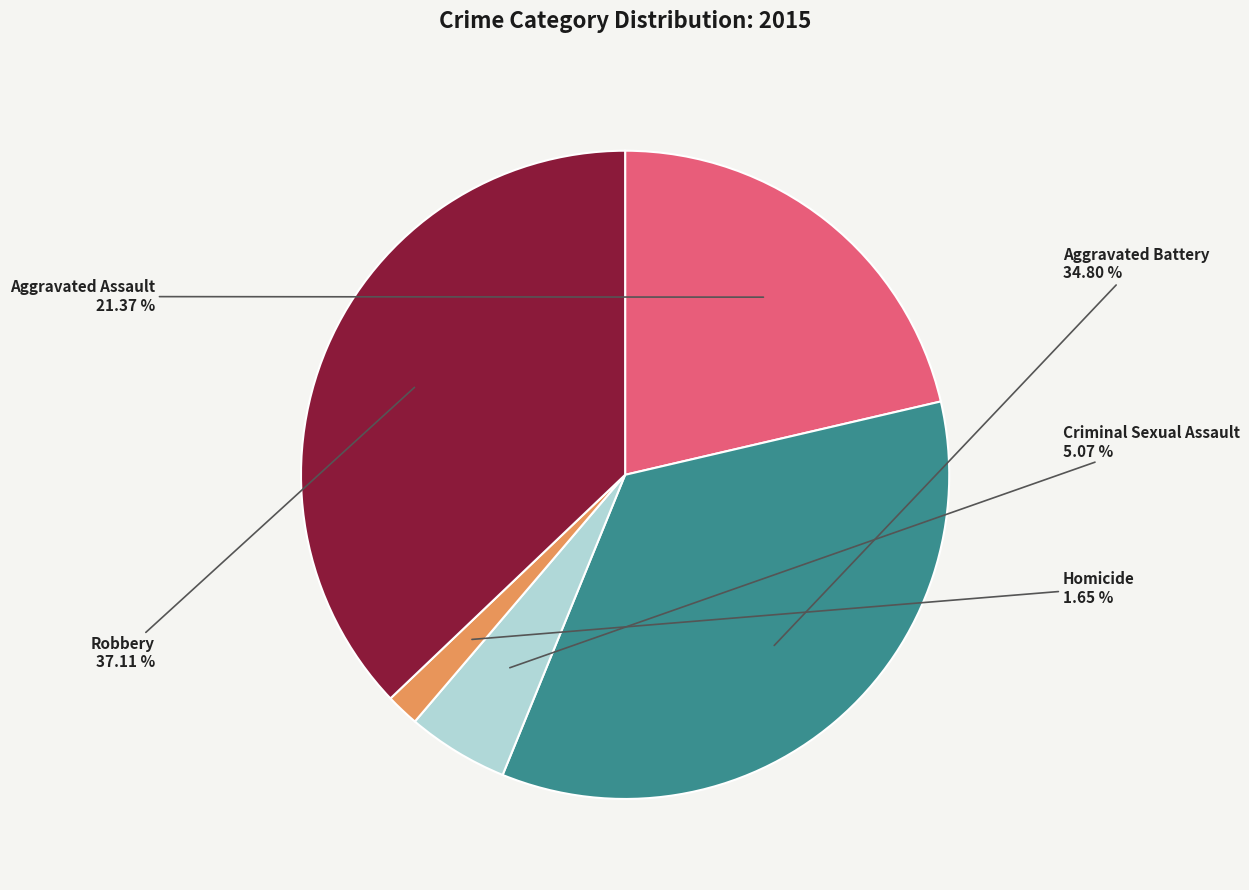

Does Aggravated Battery represent more than half of the total?

No